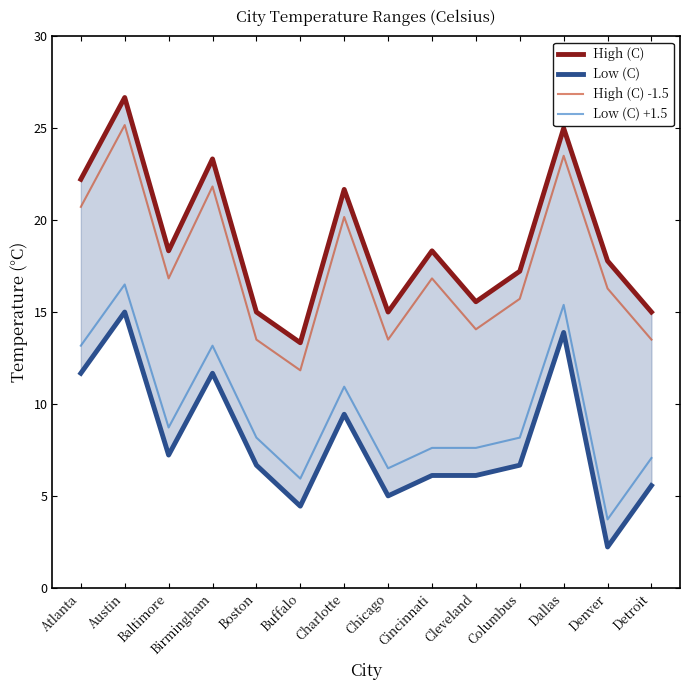

Which label corresponds to the largest value in the chart?

Austin